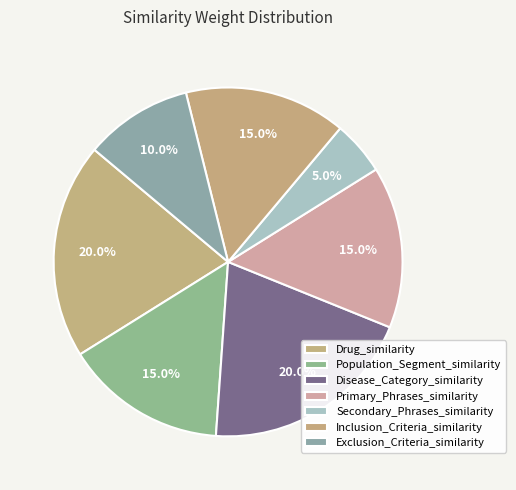

How many segments does this pie chart have?

7